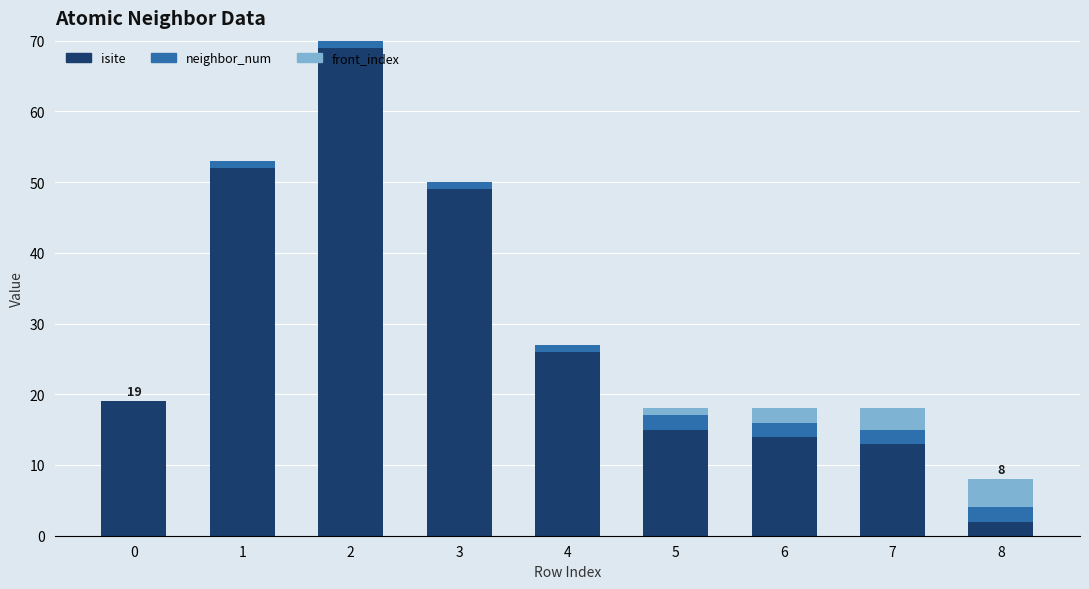

The value of isite at 7 is 4. True or false?

False